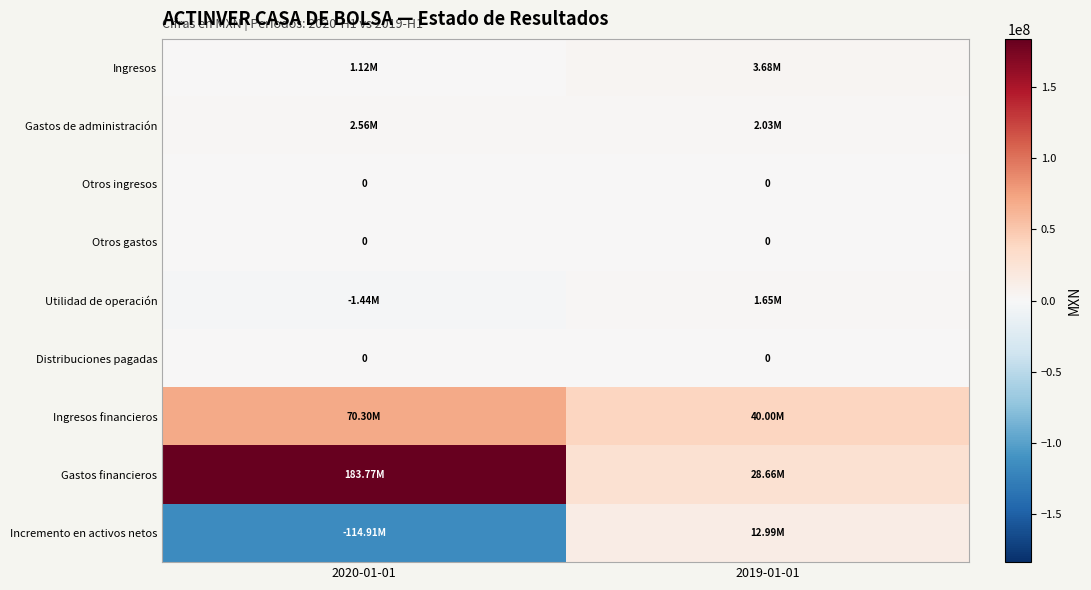

Which label corresponds to the smallest value in the chart?

2020-01-01